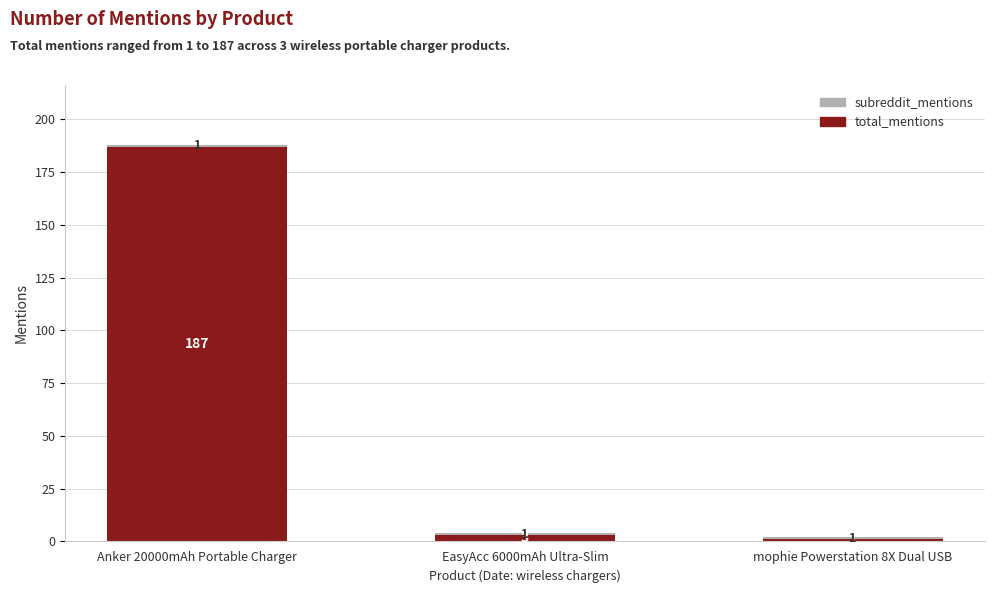

Does the chart contain any negative values?

No